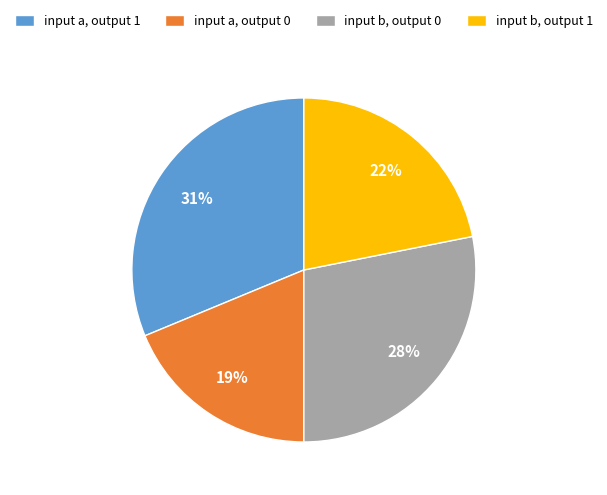

Count the number of slices in the pie.

4